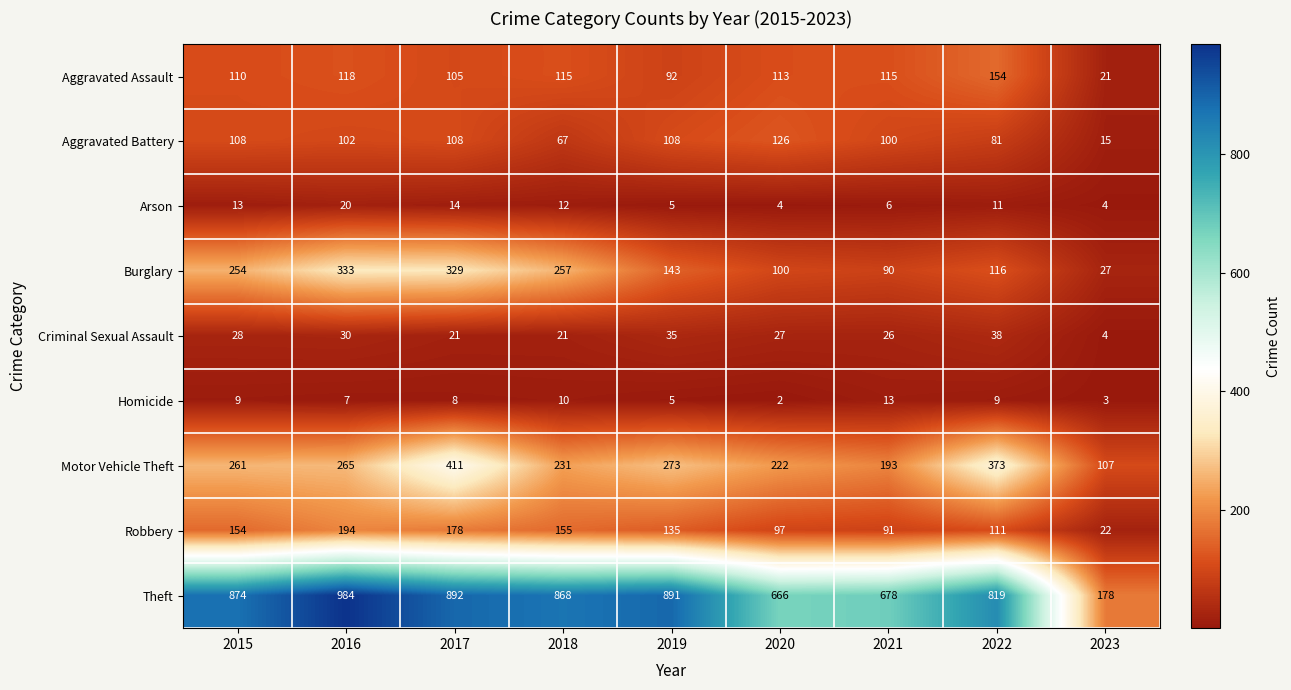

Which series has the largest range (max minus min)?

Theft